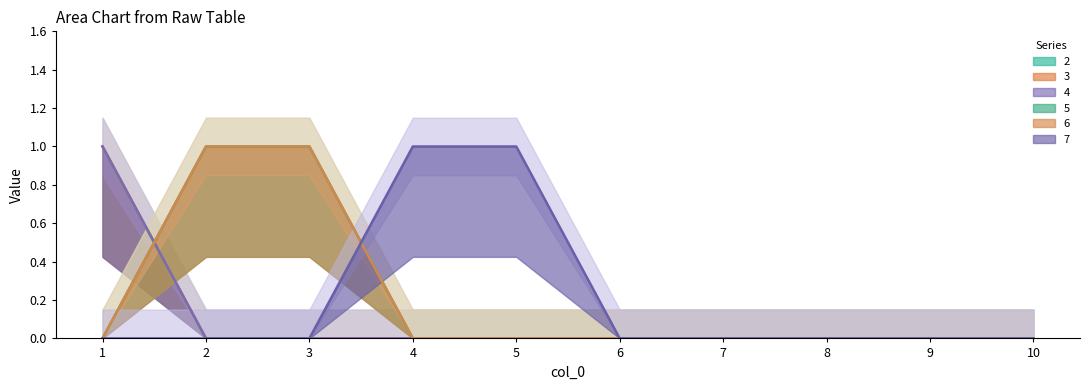

Is the value of 4 at 8 greater than the value of 3 at 10?

No